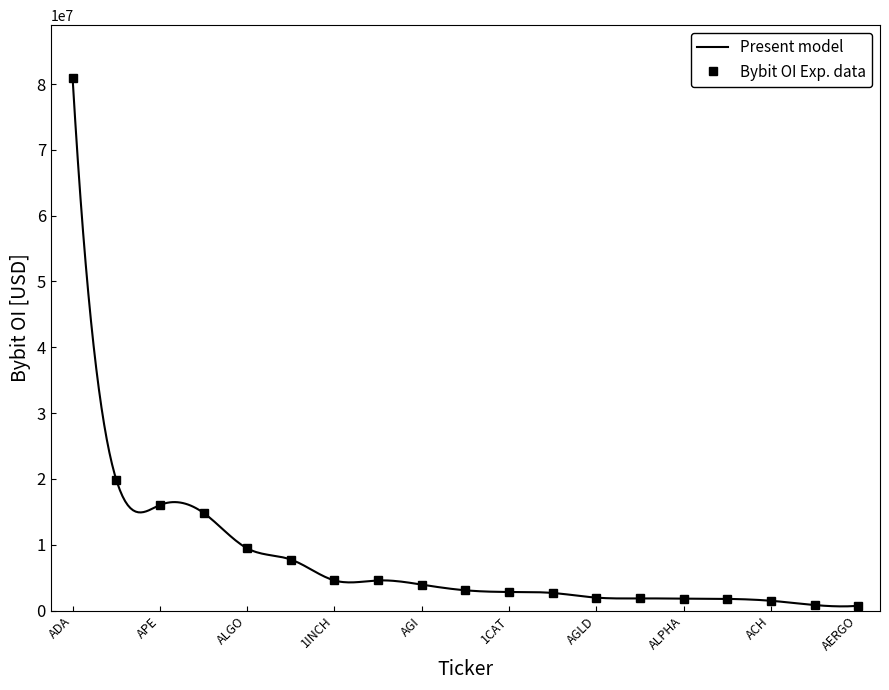

Reading left to right, extract all data points from this chart.

1CAT=2828426	1INCH=4577049	AAVE=19891024	AERGO=728035	AGI=3944915	AGIX=3080626	AGLD=1968768	ADA=80860968	ACH=1489027	ALGO=9459283	ALICE=1848914	ALPACA=843287	ALPHA=1816284	ALT=14839970	AMB=1775075	ANKR=4575128	ANT=2675603	APE=16033710	API3=7754767